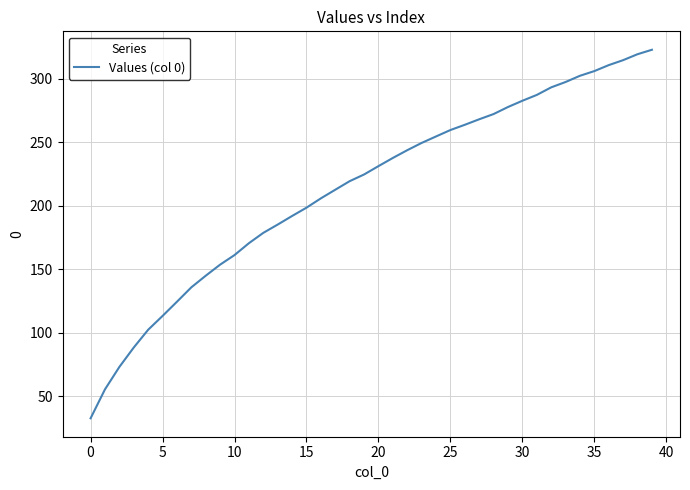

What is the difference between the maximum and minimum values?

290.1